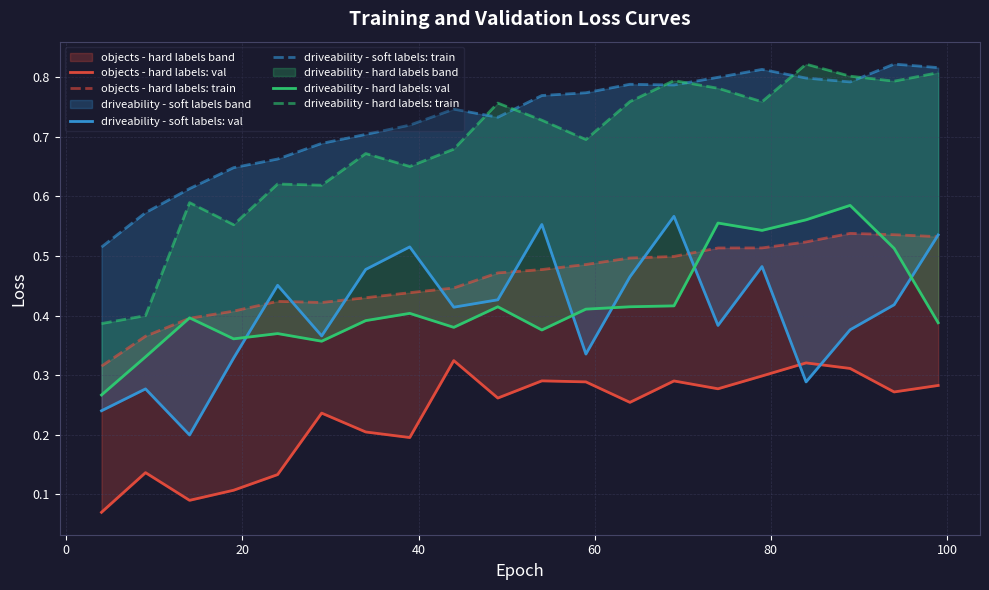

Read the driveability - hard labels: train value at 0.

0.4